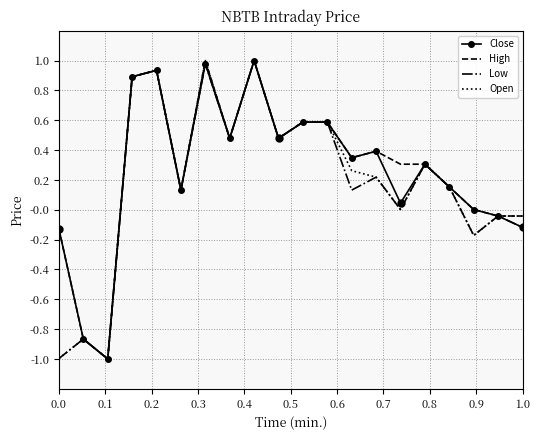

What is the minimum value shown in the chart?

-1.0